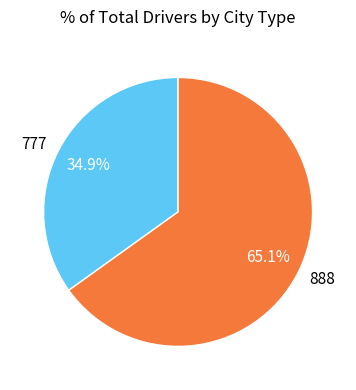

What percentage is NOT represented by 777?

65.1%